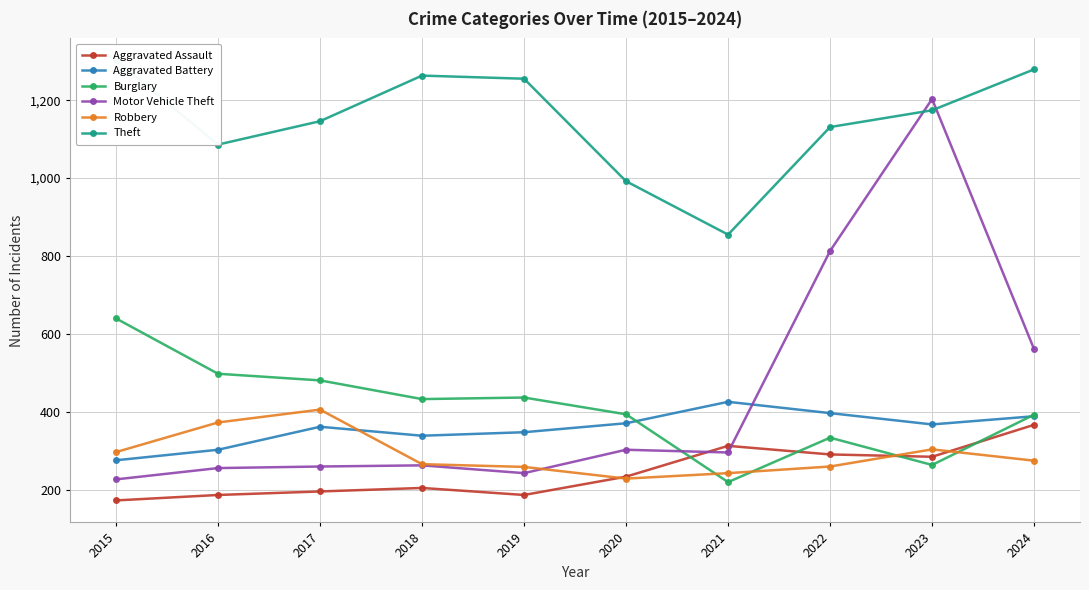

True or false: Aggravated Battery and Robbery intersect in this chart.

True